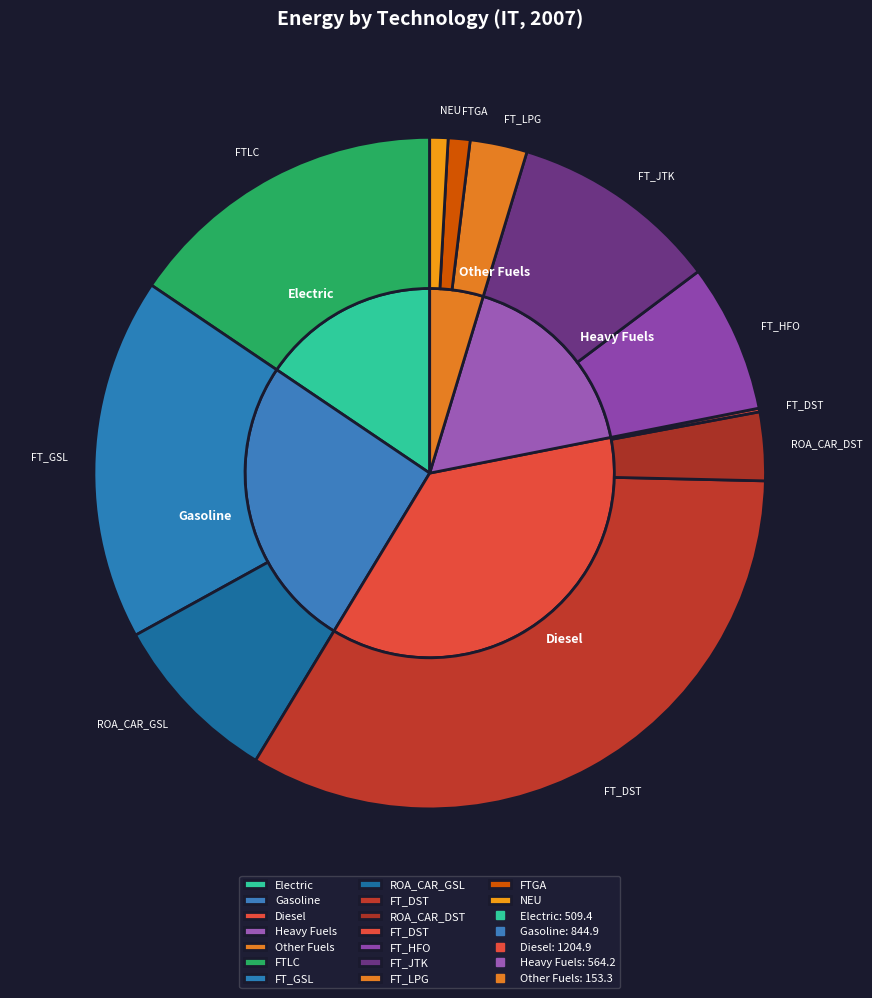

Is there any slice that represents more than half of the pie?

No